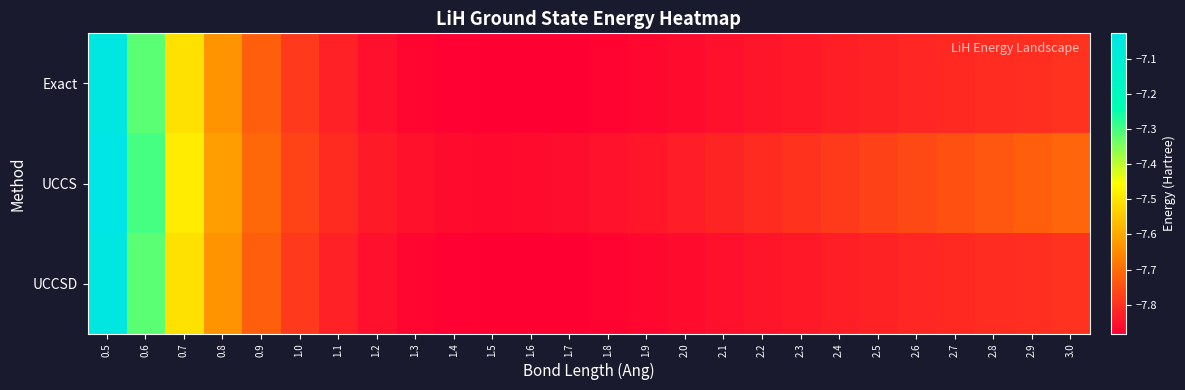

Reading left to right, extract all data points from this chart.

Exact: 0.5=-7.0	0.6=-7.3	0.7=-7.5	0.8=-7.6	0.9=-7.7	1.0=-7.8	1.1=-7.8	1.2=-7.9	1.3=-7.9	1.4=-7.9	1.5=-7.9	1.6=-7.9	1.7=-7.9	1.8=-7.9	1.9=-7.9	2.0=-7.9	2.1=-7.9	2.2=-7.8	2.3=-7.8	2.4=-7.8	2.5=-7.8	2.6=-7.8	2.7=-7.8	2.8=-7.8	2.9=-7.8	3.0=-7.8
UCCS: 0.5=-7.0	0.6=-7.3	0.7=-7.5	0.8=-7.6	0.9=-7.7	1.0=-7.8	1.1=-7.8	1.2=-7.8	1.3=-7.9	1.4=-7.9	1.5=-7.9	1.6=-7.9	1.7=-7.9	1.8=-7.9	1.9=-7.8	2.0=-7.8	2.1=-7.8	2.2=-7.8	2.3=-7.8	2.4=-7.8	2.5=-7.8	2.6=-7.8	2.7=-7.7	2.8=-7.7	2.9=-7.7	3.0=-7.7
UCCSD: 0.5=-7.0	0.6=-7.3	0.7=-7.5	0.8=-7.6	0.9=-7.7	1.0=-7.8	1.1=-7.8	1.2=-7.9	1.3=-7.9	1.4=-7.9	1.5=-7.9	1.6=-7.9	1.7=-7.9	1.8=-7.9	1.9=-7.9	2.0=-7.9	2.1=-7.9	2.2=-7.8	2.3=-7.8	2.4=-7.8	2.5=-7.8	2.6=-7.8	2.7=-7.8	2.8=-7.8	2.9=-7.8	3.0=-7.8